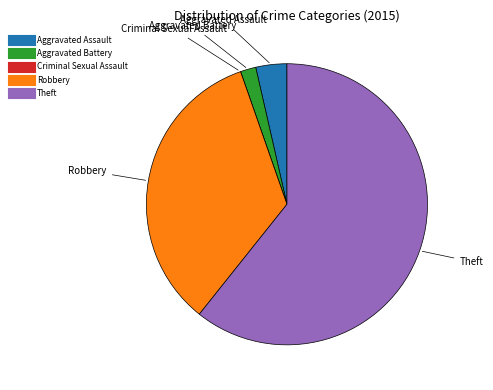

Which has a higher value, Aggravated Assault or Robbery?

Robbery